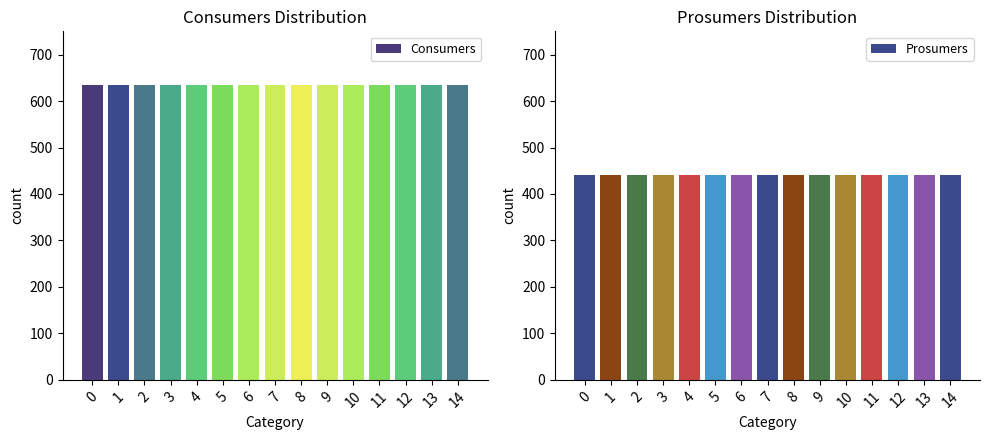

What is the spread (max minus min) of values at 14?

195